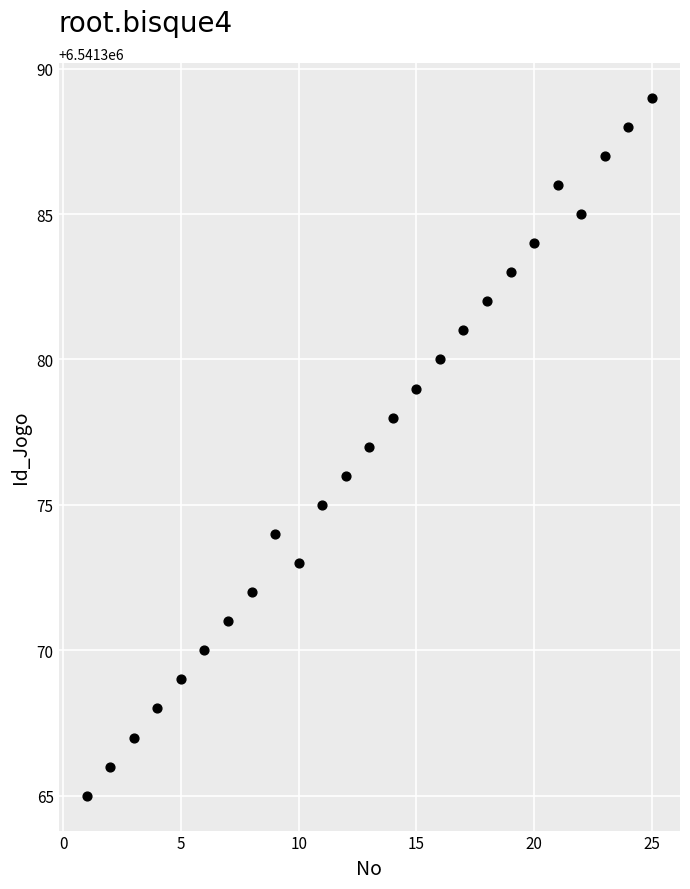

What is the range of Y values (max minus min)?

24